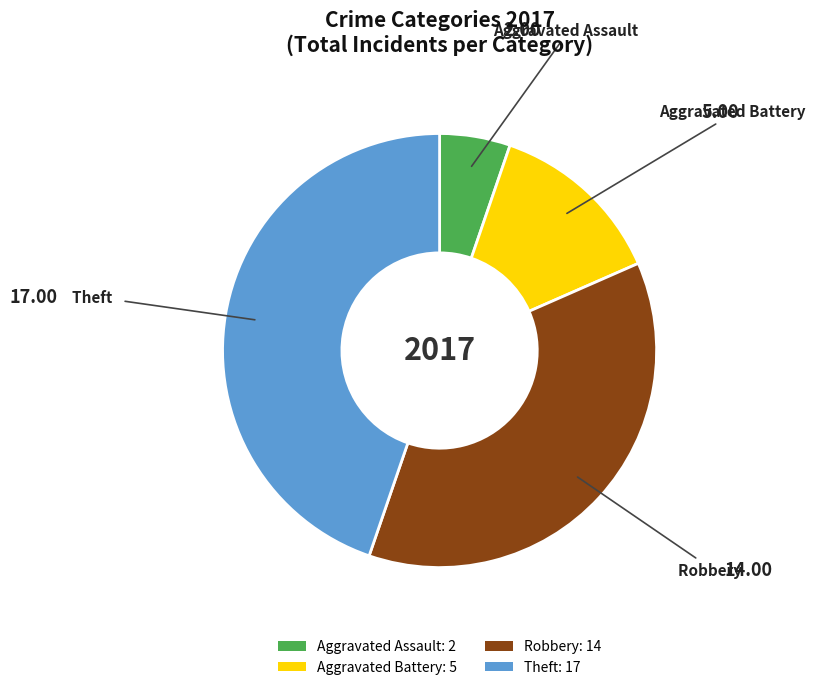

Does Aggravated Battery: 5 account for over 50% of the chart?

No